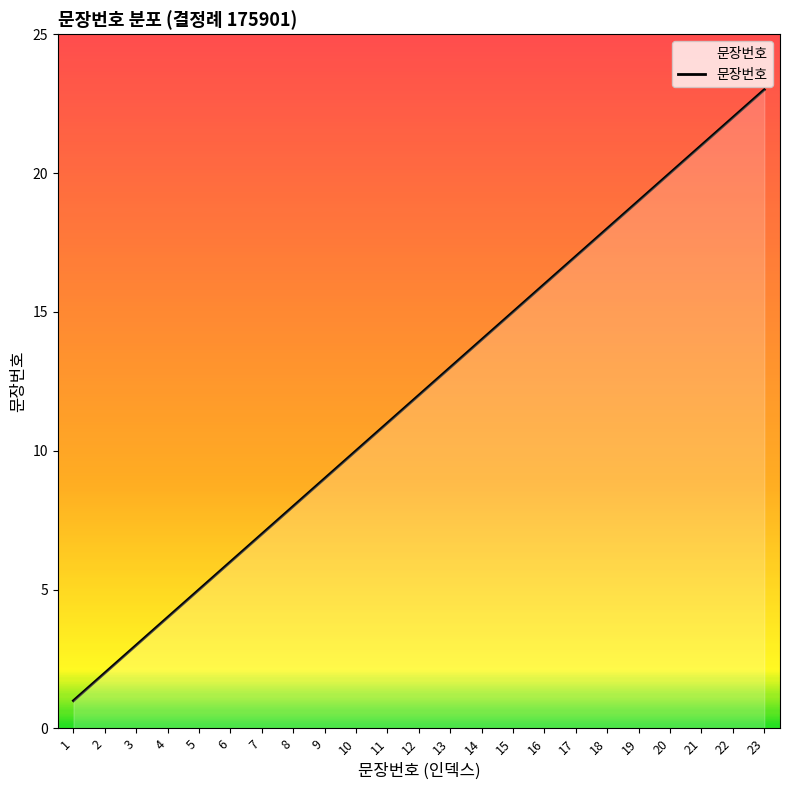

Does the chart have visible grid lines?

No